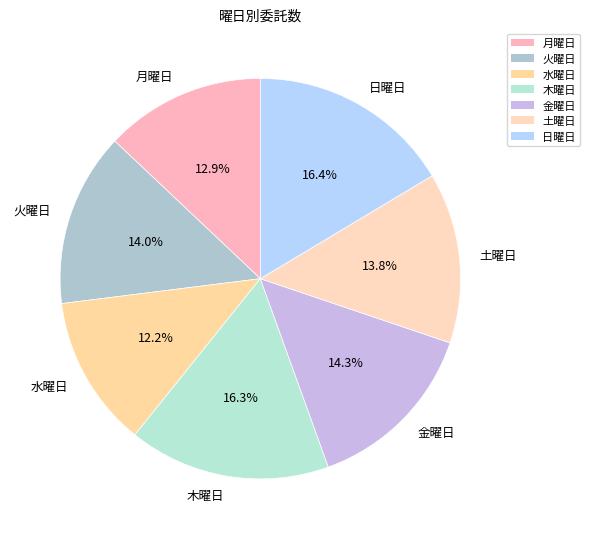

Approximately how many times larger is the value at 火曜日 compared to 日曜日?

0.9